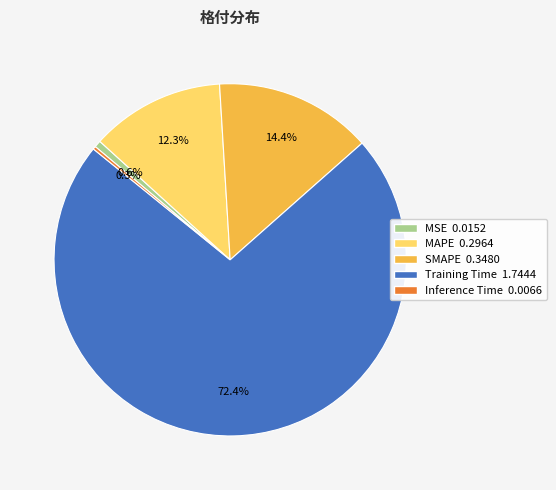

Which slice is the largest?

Training Time